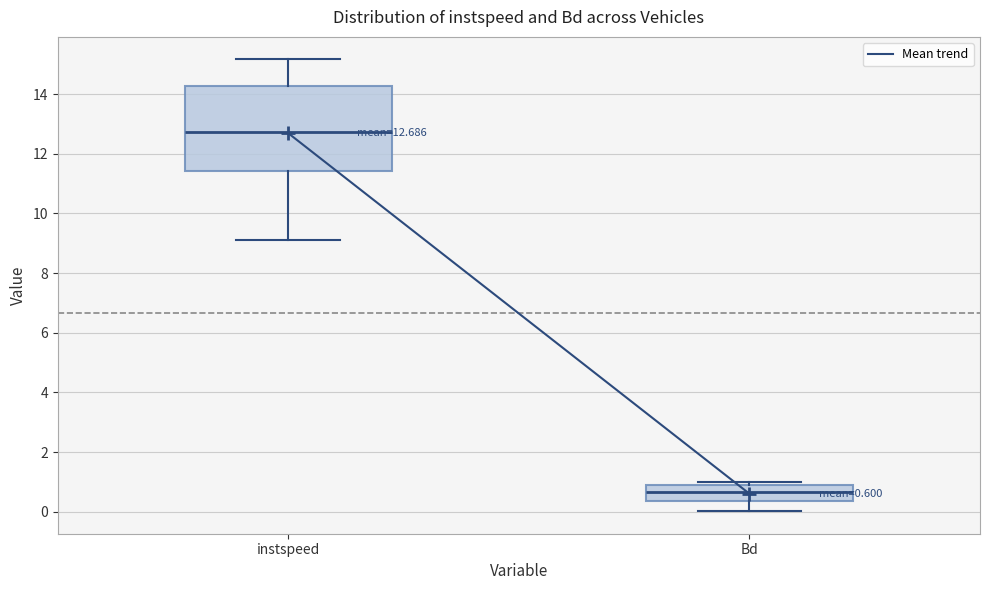

Which box's median line is the highest?

instspeed